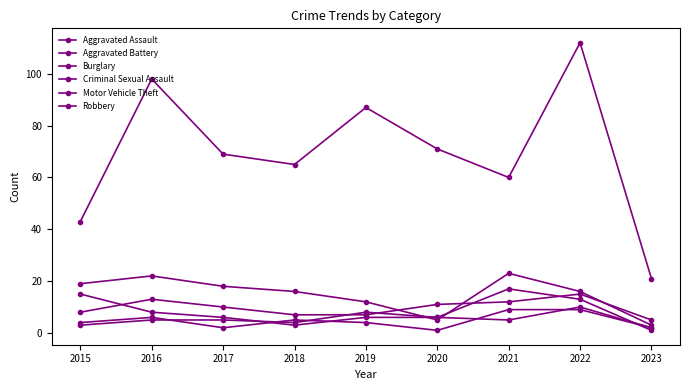

True or false: Aggravated Battery and Motor Vehicle Theft cross at least once.

False